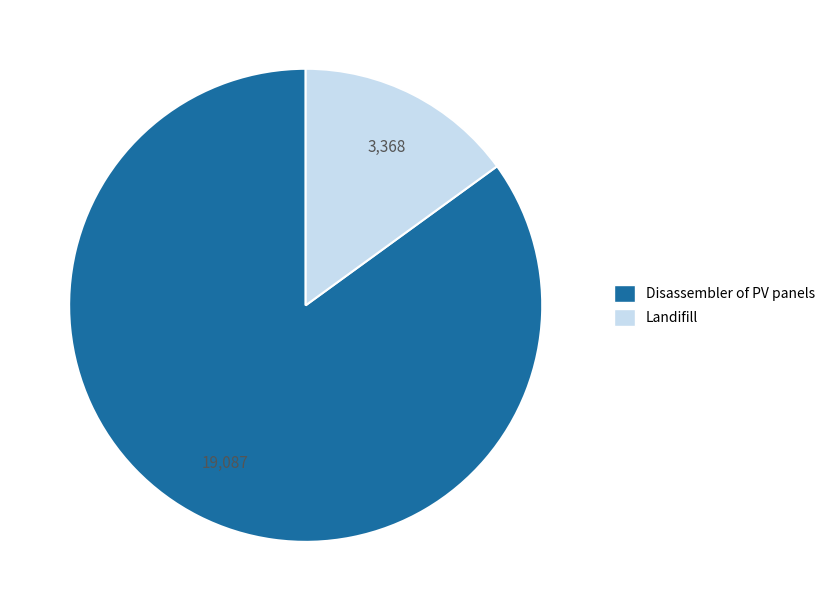

Do Disassembler of PV panels and Landifill together represent more than half of the pie?

Yes